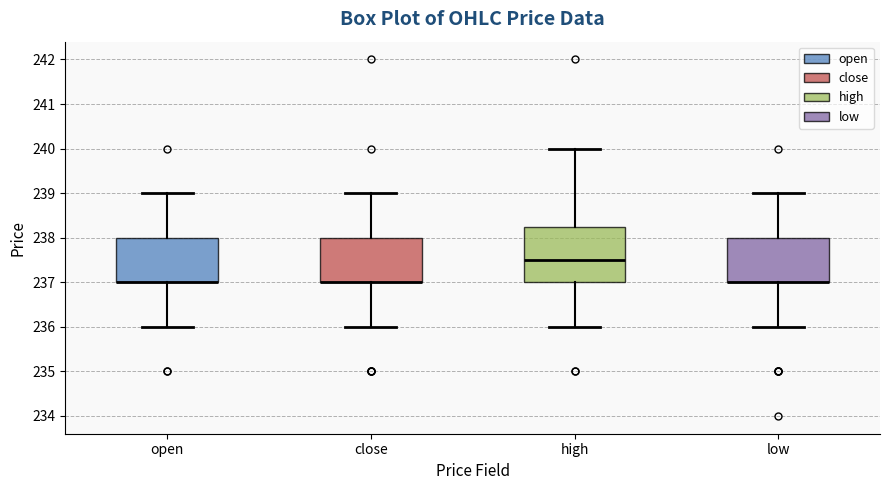

Where does the upper whisker of the box for low end on the y-axis? The values are not printed on the chart, so give them approximately, as read against the axis.

239.0